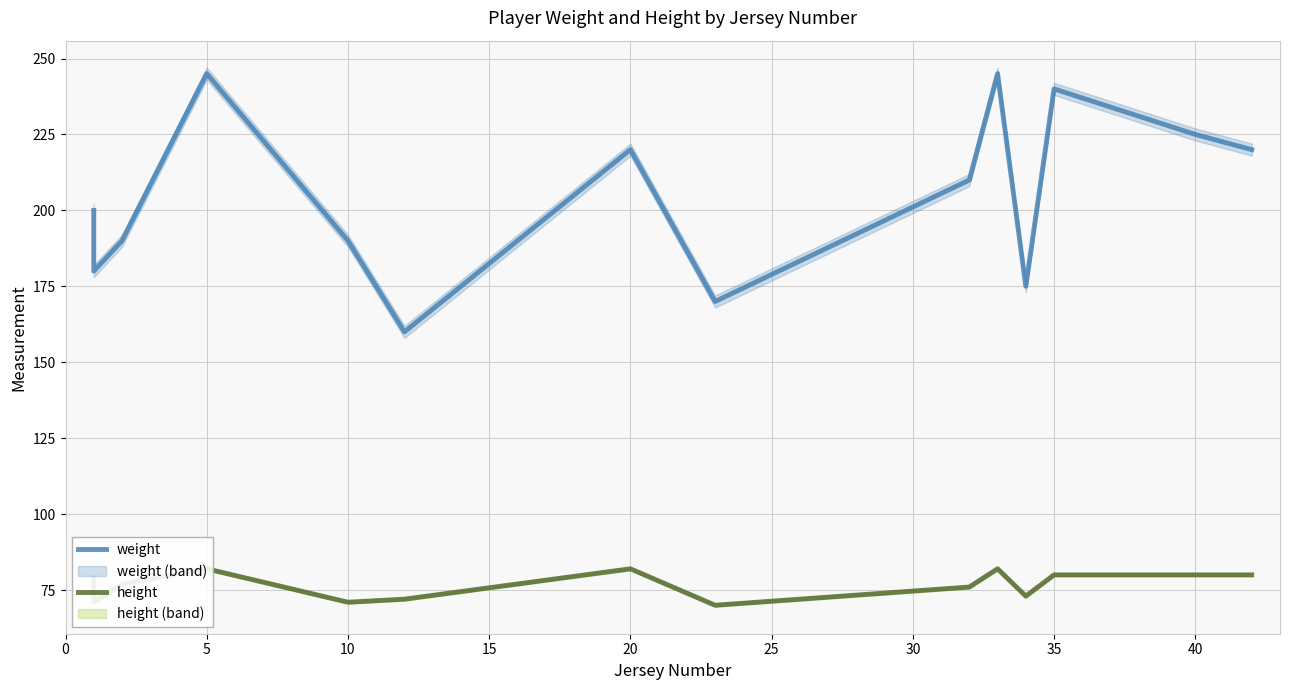

What is the total value across all series at 15?

267